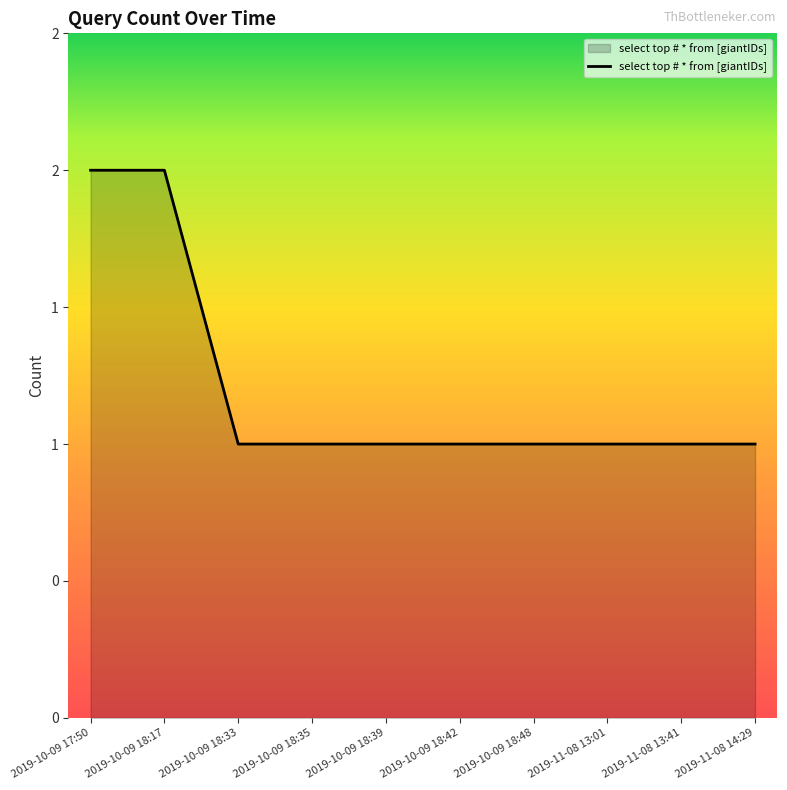

Is this an area chart (filled region under the line)?

Yes